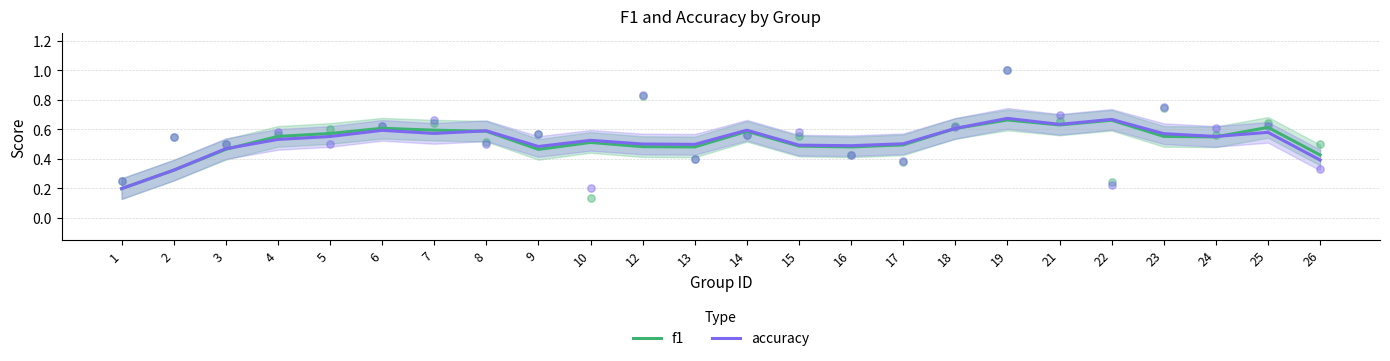

What are all the series names shown in the legend?

f1, accuracy